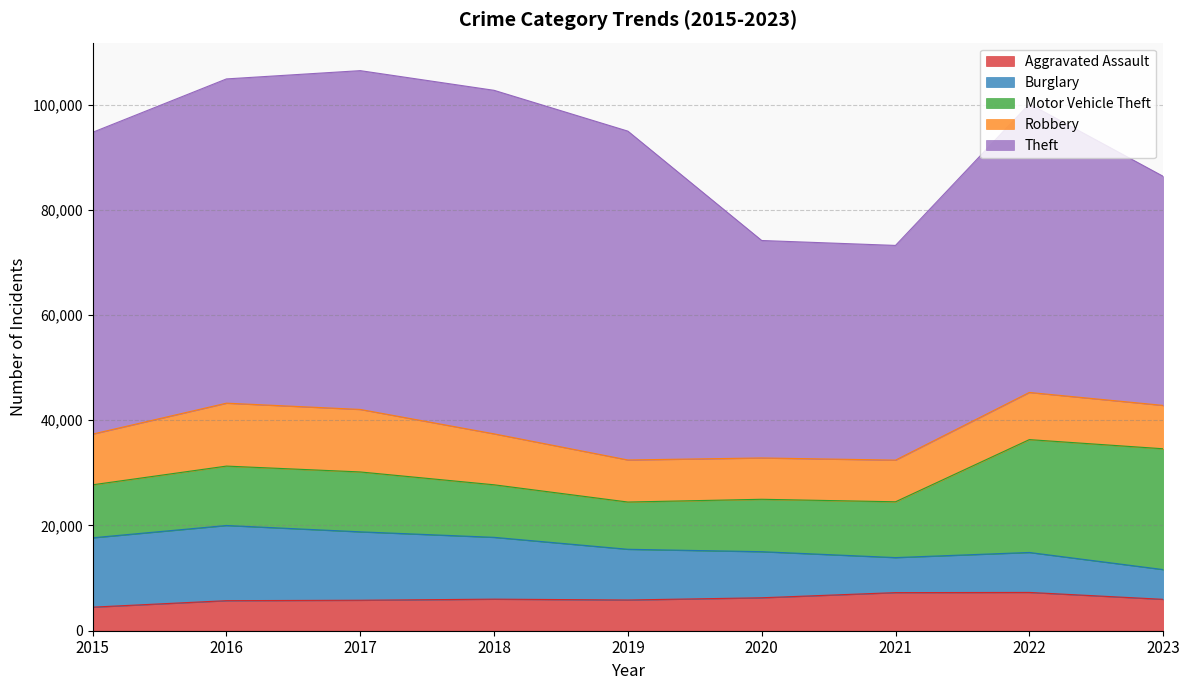

Reading right to left, list all the values displayed in this chart.

Aggravated Assault: 2023=5968	2022=7280	2021=7242	2020=6263	2019=5841	2018=6001	2017=5793	2016=5712	2015=4480
Burglary: 2023=5656	2022=7593	2021=6659	2020=8758	2019=9638	2018=11747	2017=13001	2016=14289	2015=13184
Motor Vehicle Theft: 2023=22956	2022=21446	2021=10603	2020=9959	2019=8977	2018=9985	2017=11380	2016=11286	2015=10068
Robbery: 2023=8241	2022=8964	2021=7918	2020=7855	2019=7995	2018=9681	2017=11880	2016=11960	2015=9638
Theft: 2023=43540	2022=54836	2021=40802	2020=41324	2019=62492	2018=65287	2017=64386	2016=61621	2015=57350